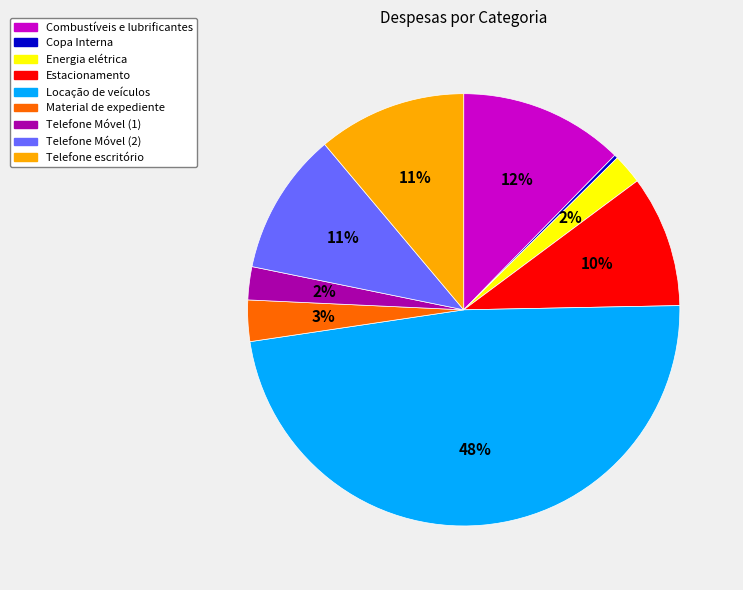

True or false: Telefone Móvel (1) accounts for 2% of the total.

True